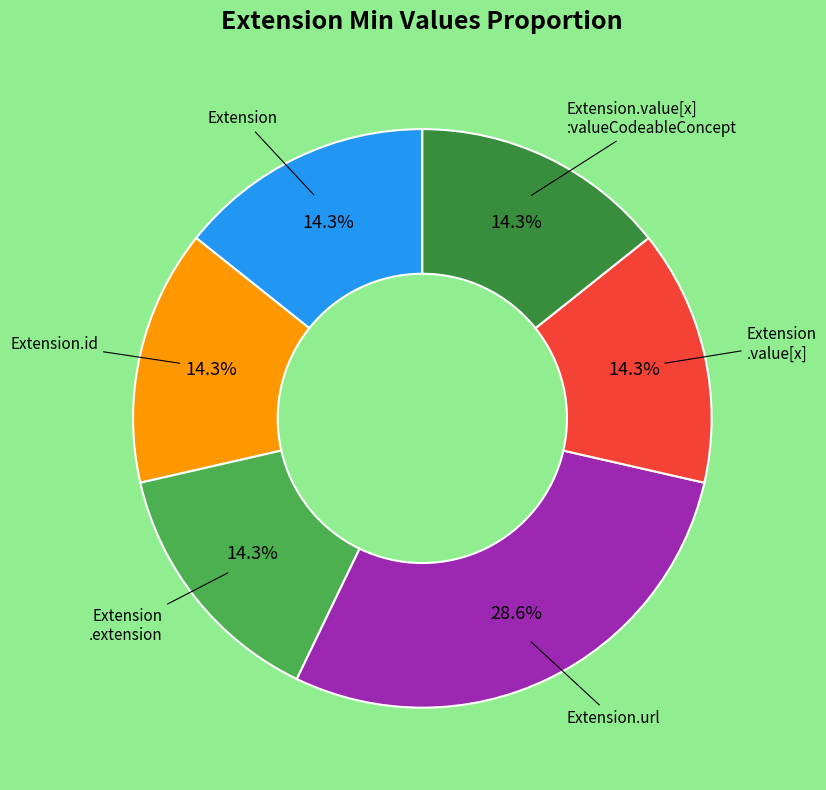

Is there a majority slice in this chart?

No